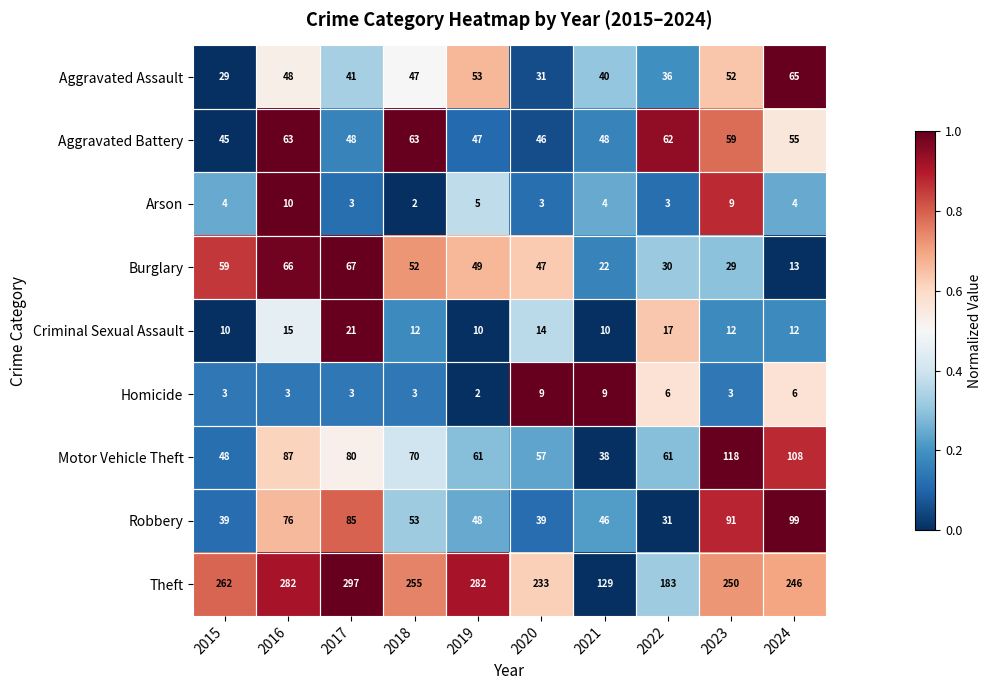

How many categories are shown in the chart?

10